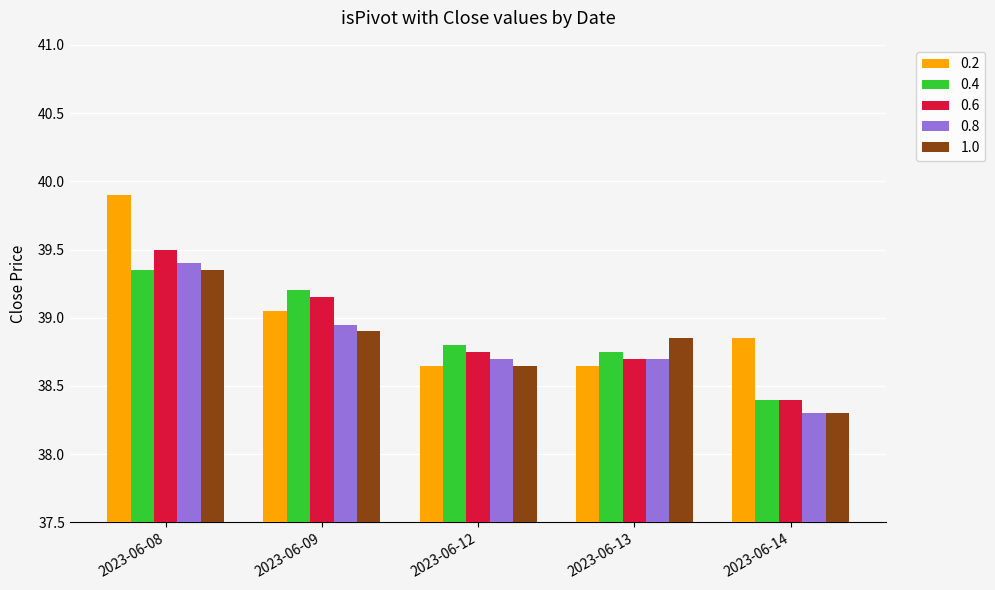

How many bars are there in total?

25